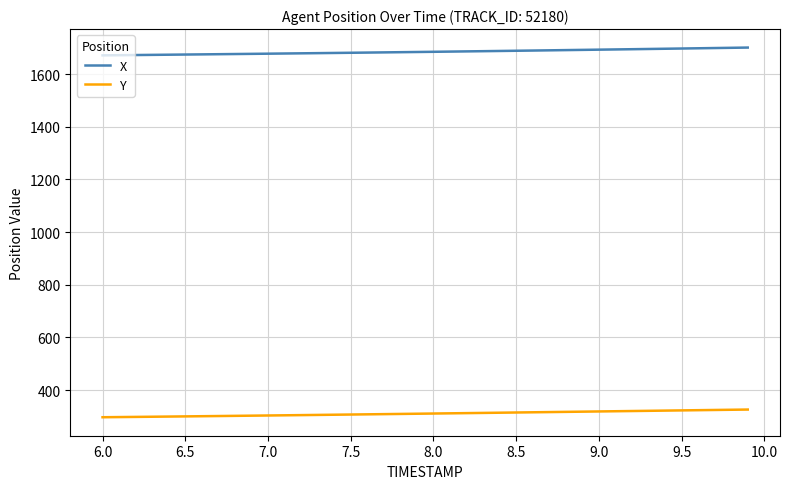

Rank the series by their average value, from highest to lowest.

X, Y